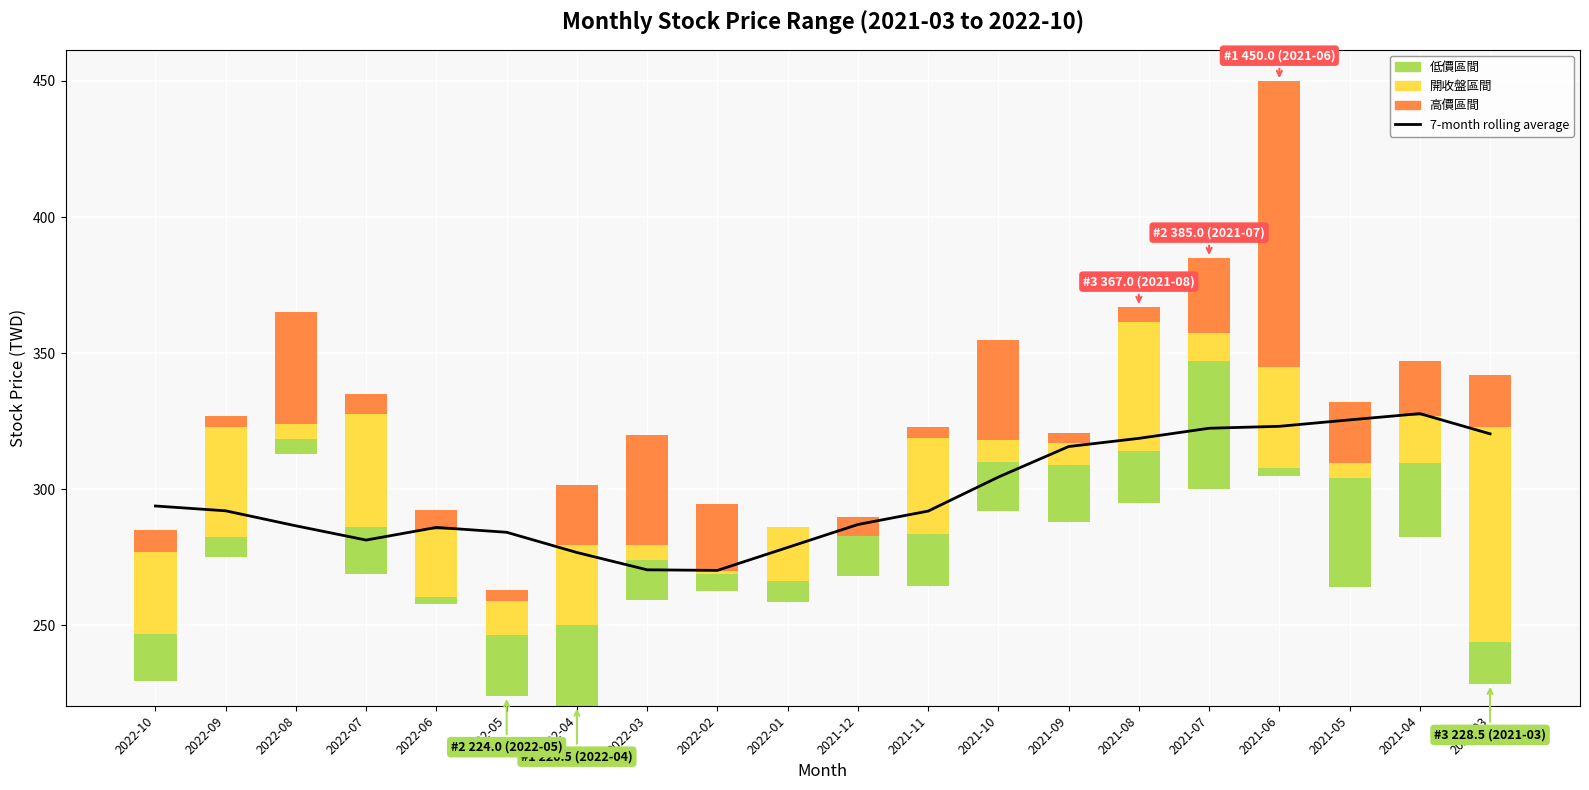

What is the spread (max minus min) of values at 2022-02?

269.2